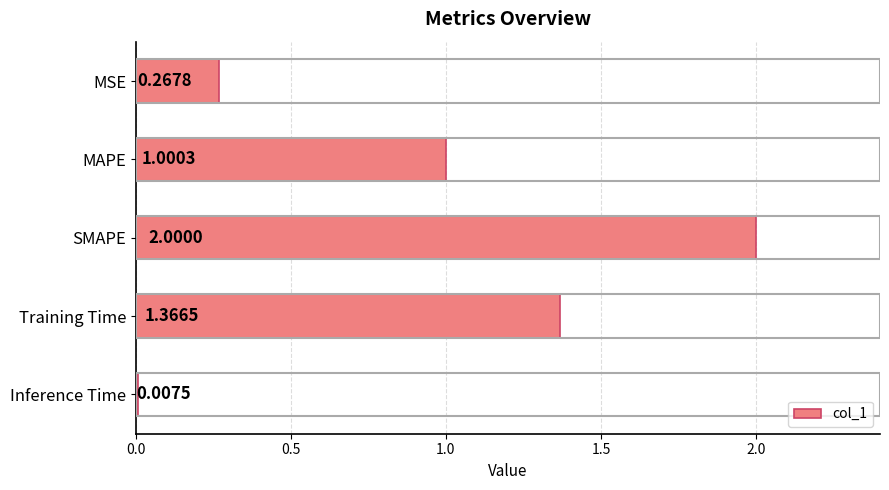

What is the label of the 5th bar from the bottom?

MSE